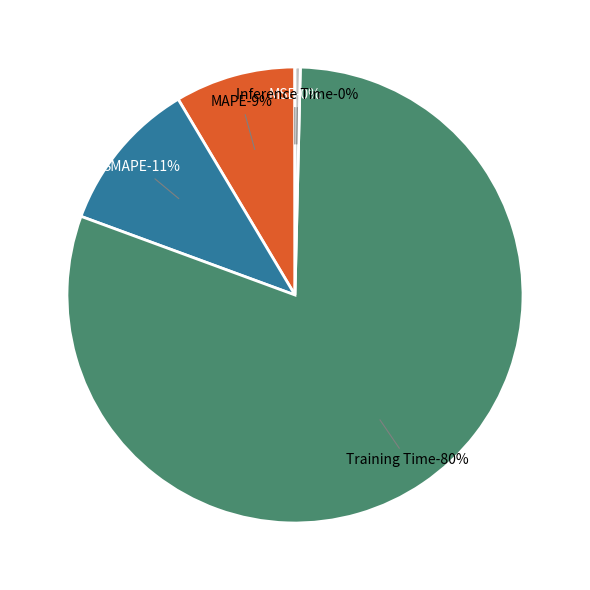

How much of the chart is everything except Inference Time?

99.6%